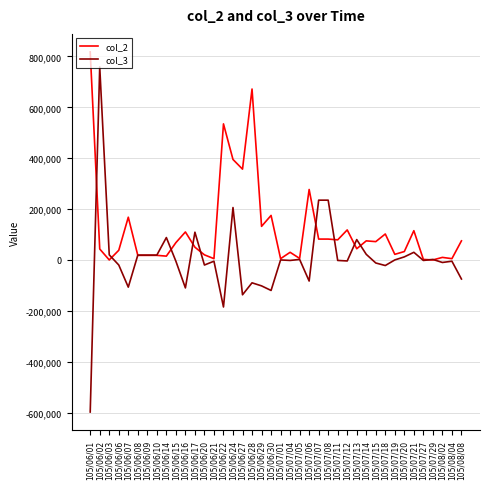

Rank the series by their average value, from highest to lowest.

col_2, col_3